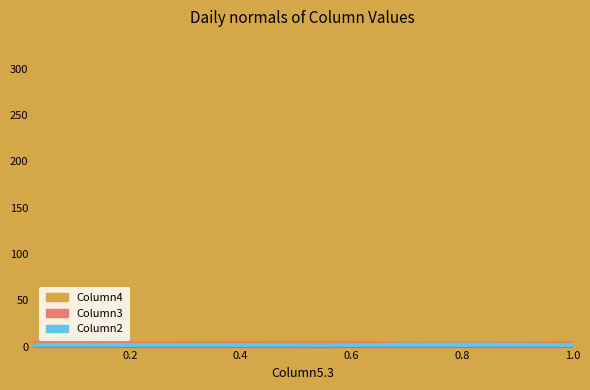

At how many categories does at least one series exceed 0?

40